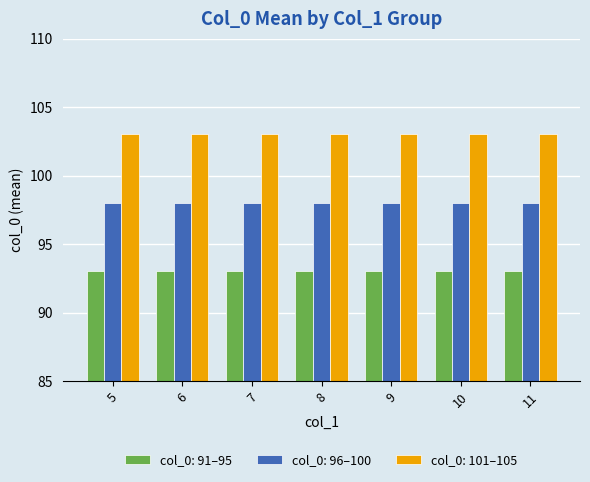

Rank the series at 8 from highest to lowest value.

col_0: 101–105, col_0: 96–100, col_0: 91–95